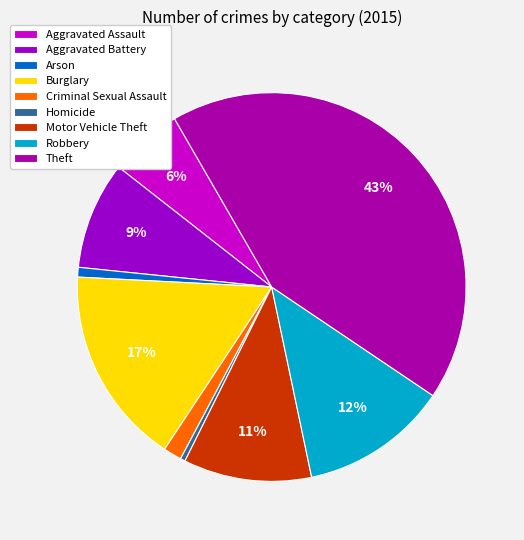

What percentage is the Motor Vehicle Theft slice, to the nearest percent?

11%